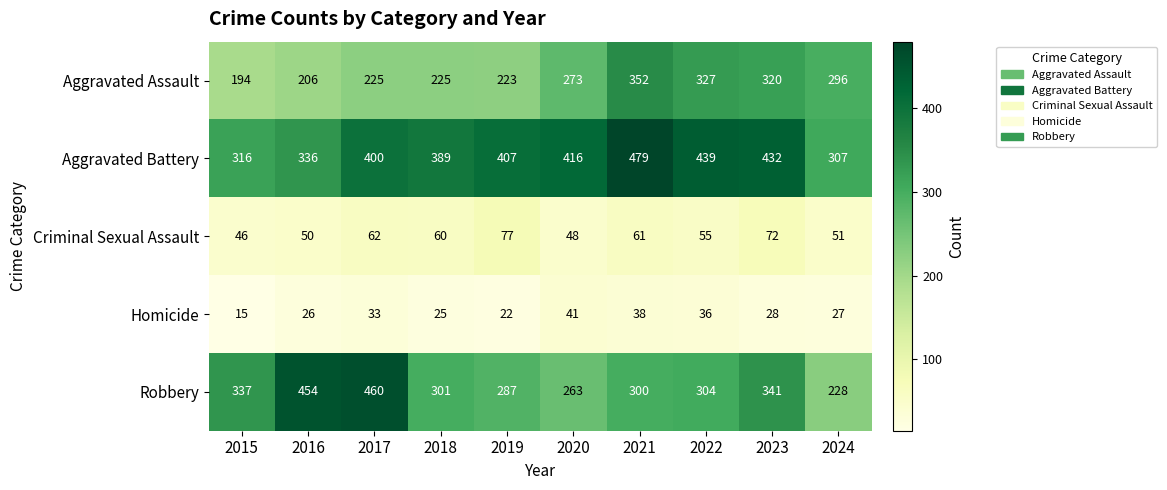

Which series has the largest range (max minus min)?

Robbery